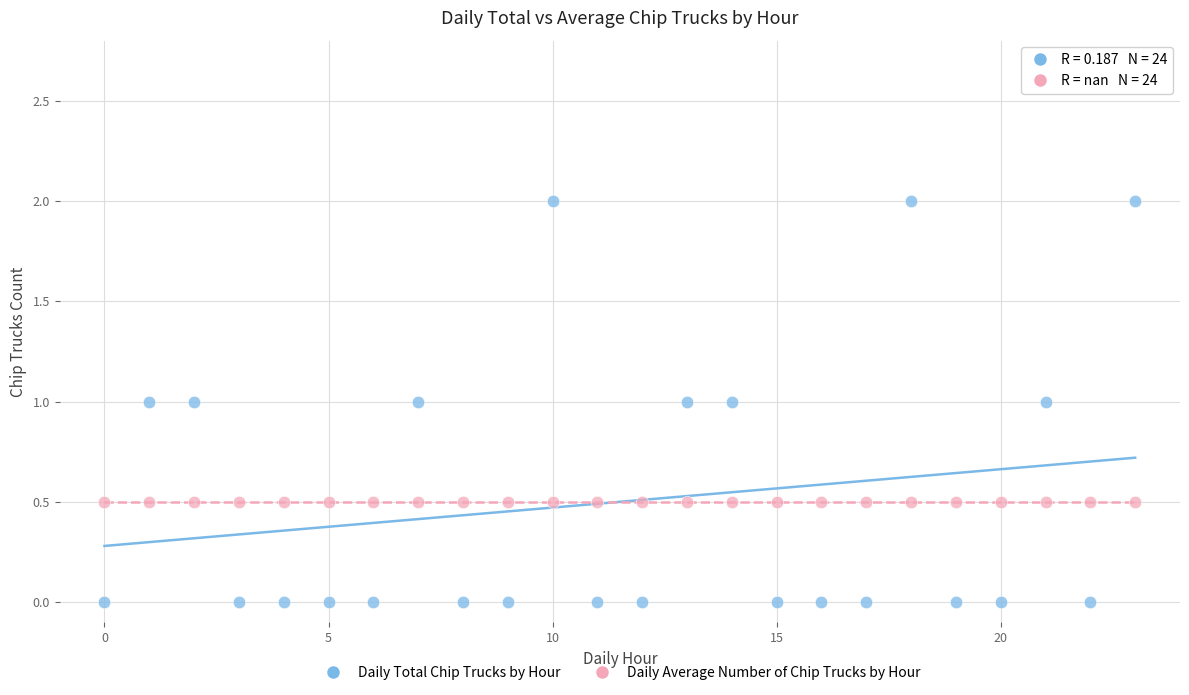

Which series contains the highest Y value?

Daily Total Chip Trucks by Hour